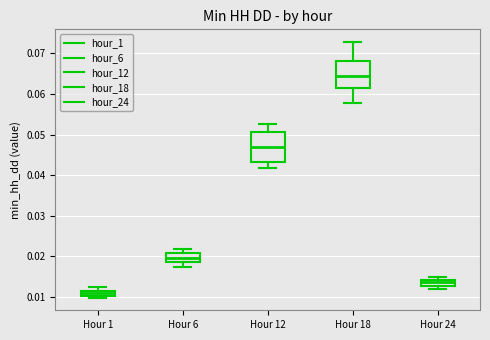

Which box's median line is the lowest?

Hour 1